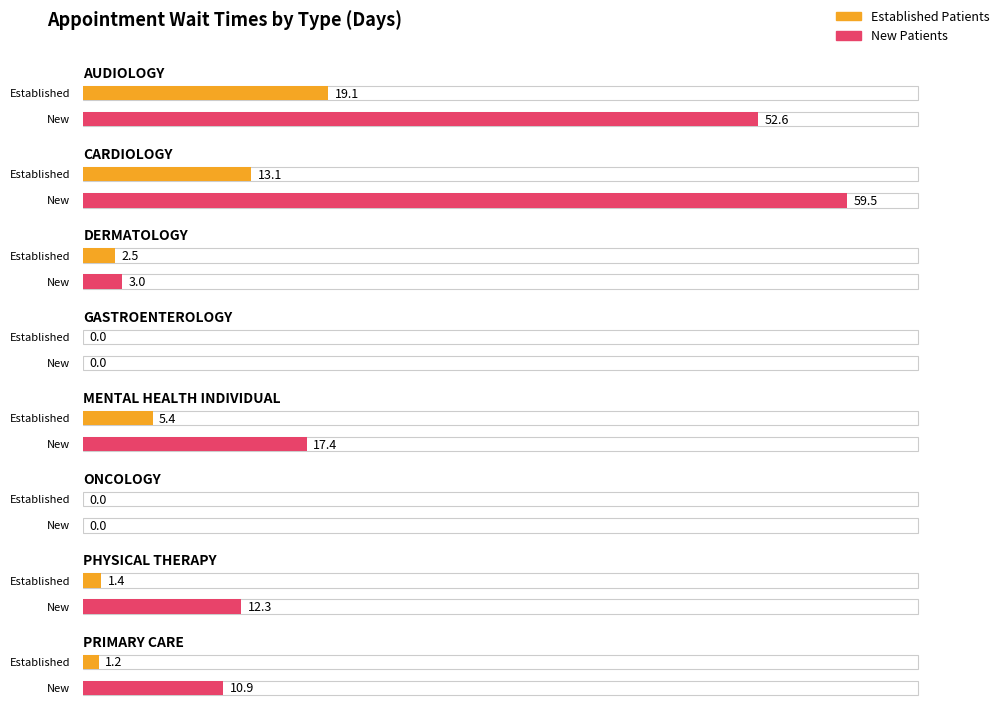

The value of NewPatients at DERMATOLOGY is 3.0. True or false?

True